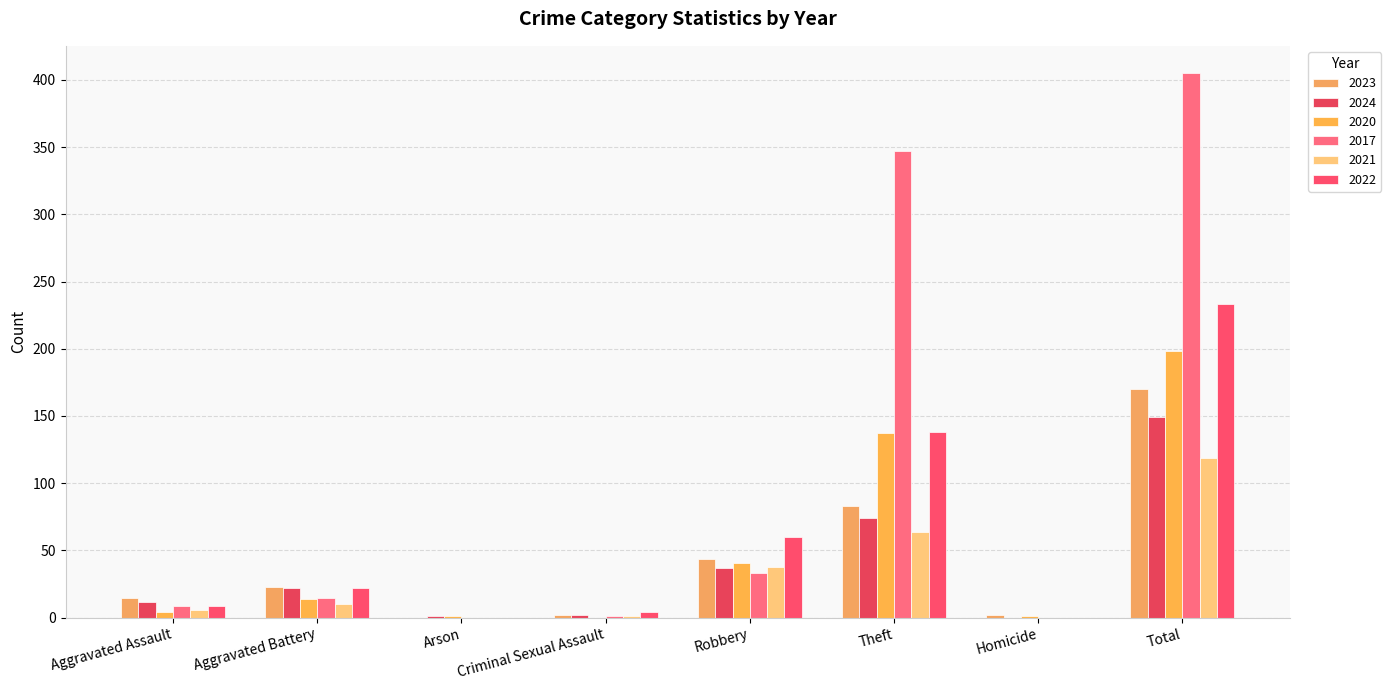

At Aggravated Assault, list the series in order from smallest to largest.

2020, 2021, 2017, 2022, 2024, 2023